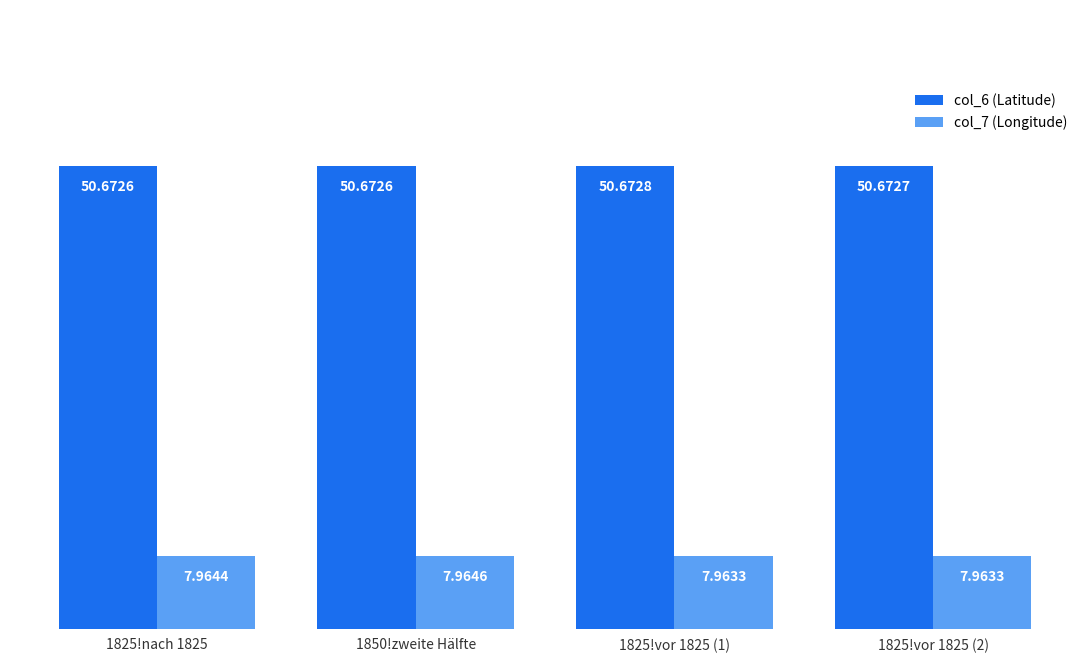

What is the value of the col_7 (Longitude) bar at the 4th from the left?

8.0